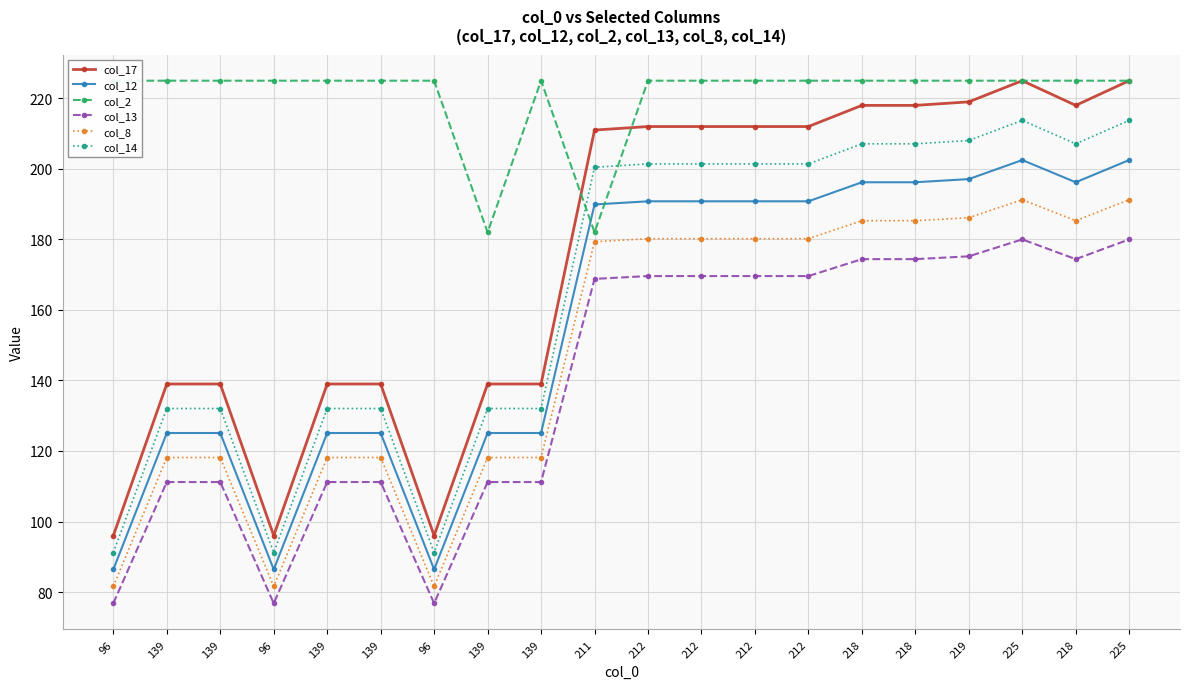

What is the sum of all col_14 values?

3328.8